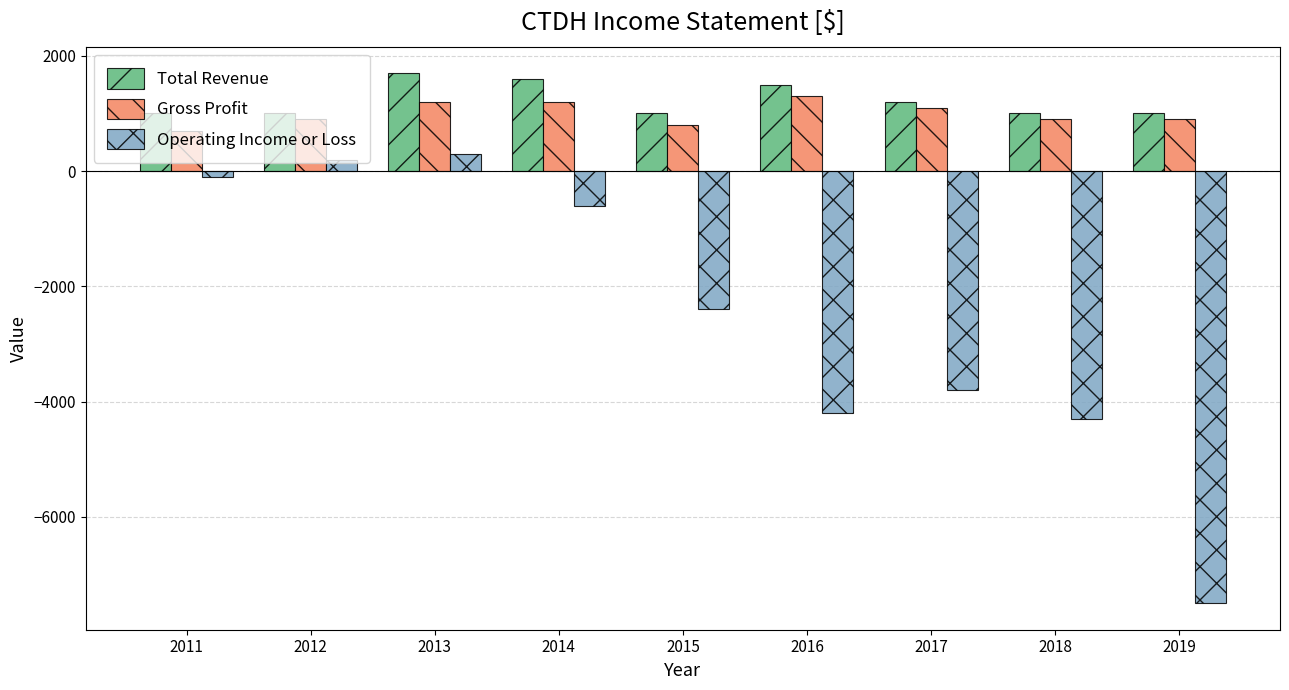

The Total Revenue series shows 1700 at 2013. True or false?

True